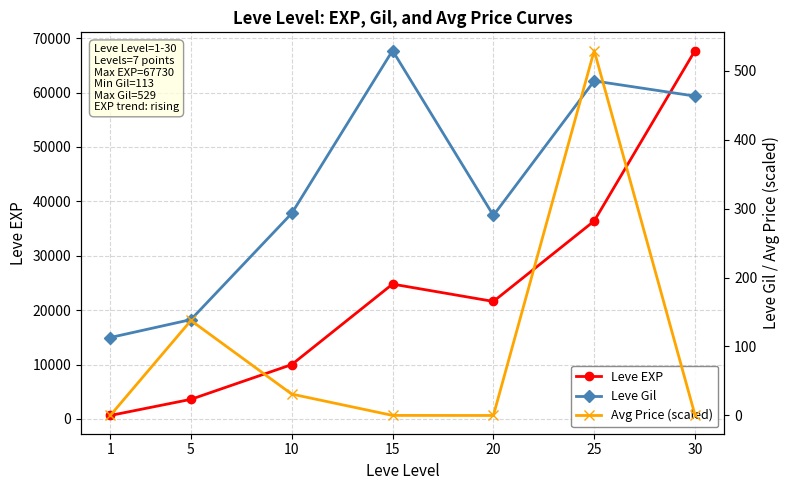

Reading left to right, extract all data points from this chart.

Leve EXP: 630.0	3600.0	9990.0	24790.0	21600.0	36390.0	67730.0
Leve Gil: 113.0	139.0	293.0	529.0	290.0	485.0	463.0
Avg Price (scaled): 0.0	137.7	31.0	0.1	0.0	529.0	0.5